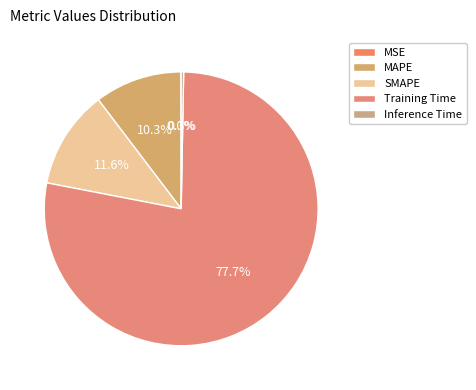

Which slice represents more than half of the pie?

Training Time